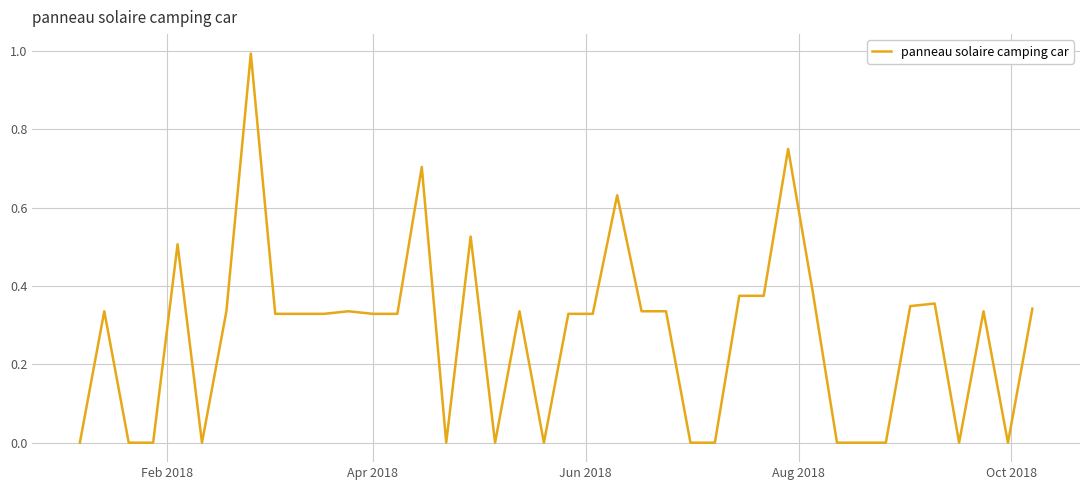

What is the maximum value shown in the chart?

1.0